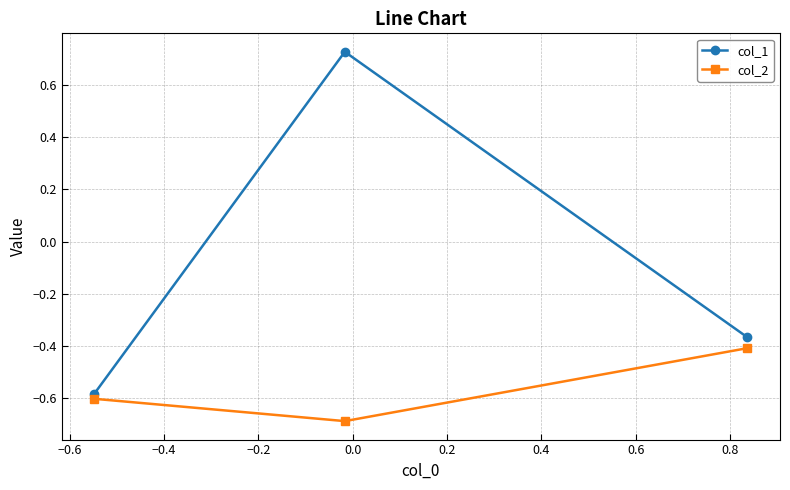

What is the smallest value displayed?

-0.7